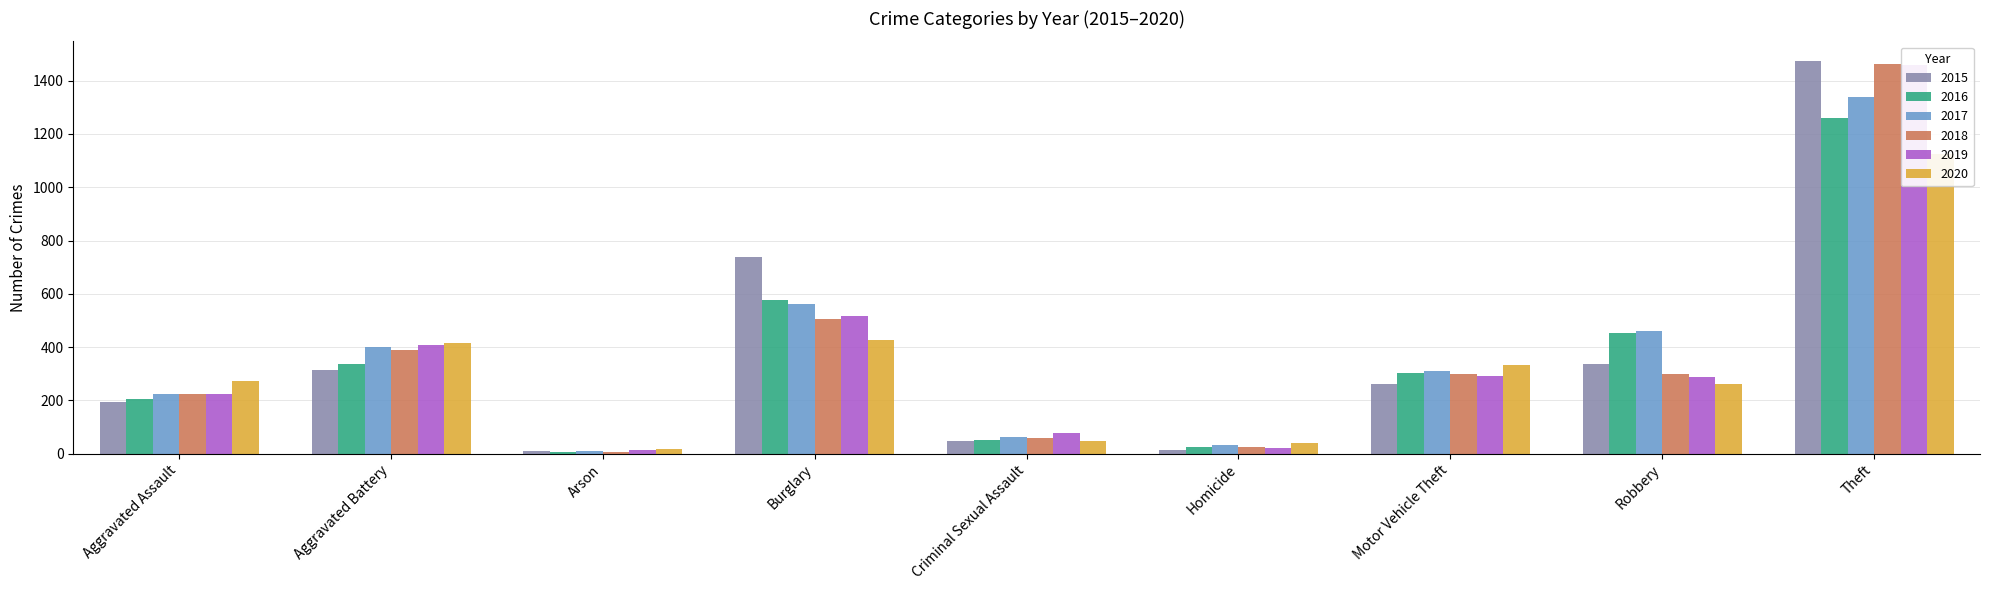

What is the approximate value of 2015 at Aggravated Assault, to the nearest 10?

190